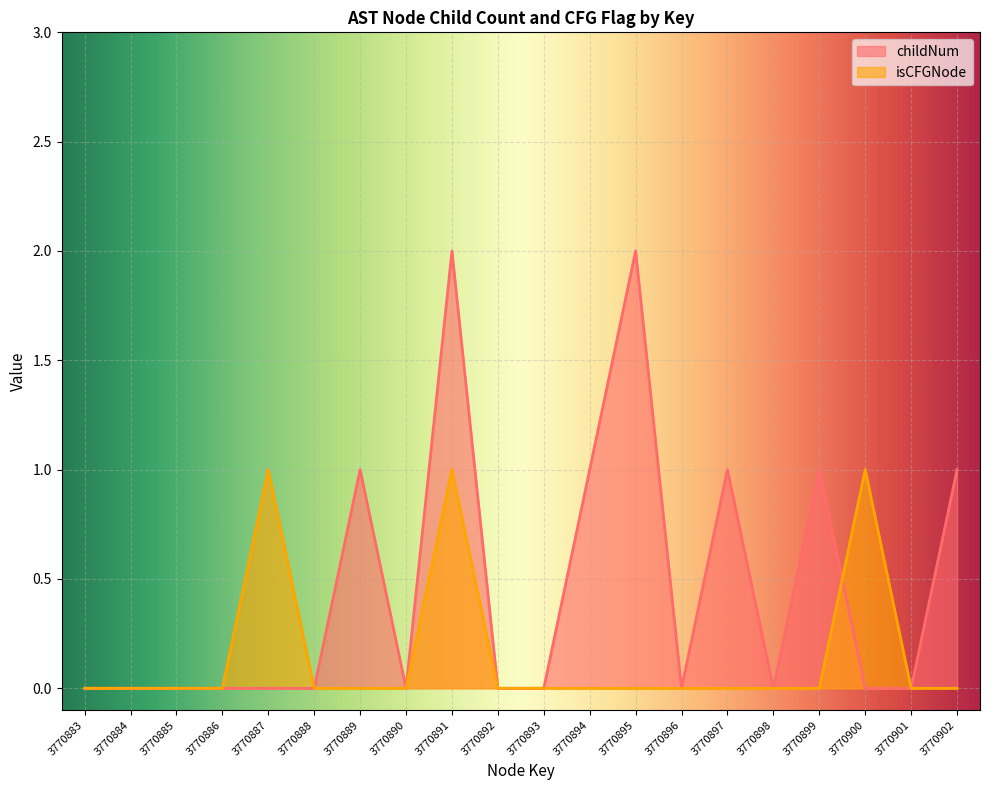

At 3770891, list the series in order from smallest to largest.

isCFGNode, childNum